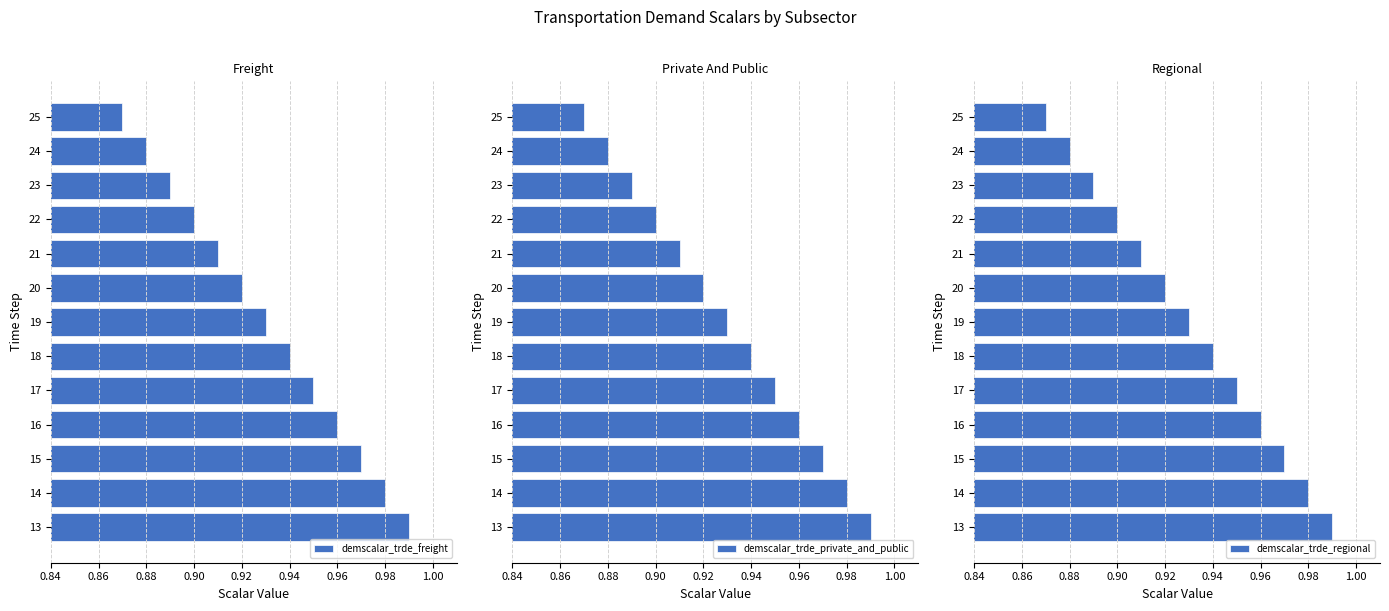

List the series in order of their peak value, highest first.

demscalar_trde_freight, demscalar_trde_private_and_public, demscalar_trde_regional